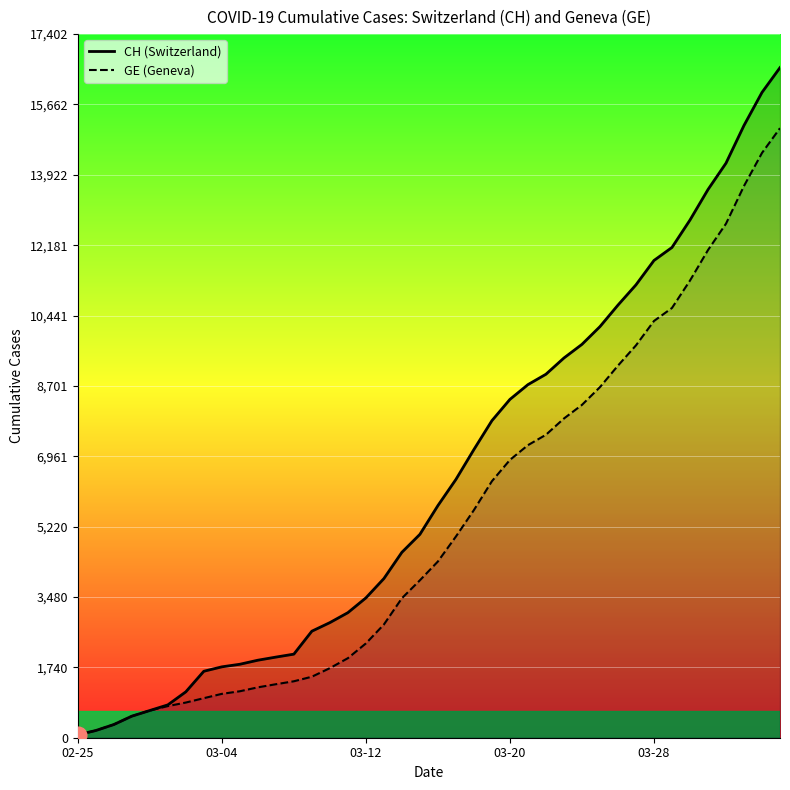

True or false: GE has a value of 6345 at 23.

True